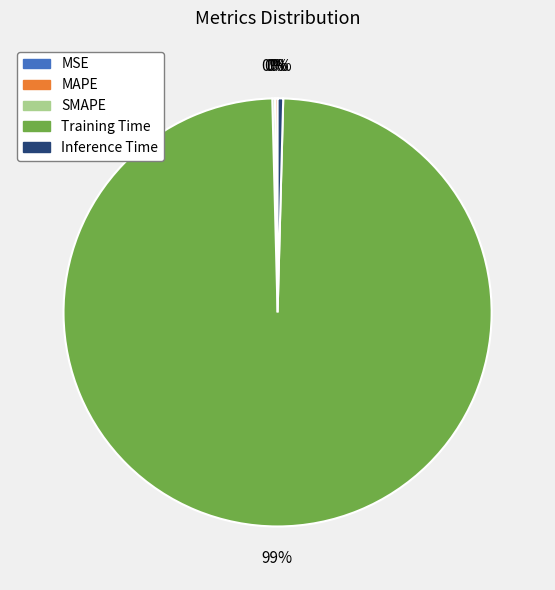

Is there a majority slice in this chart?

Yes